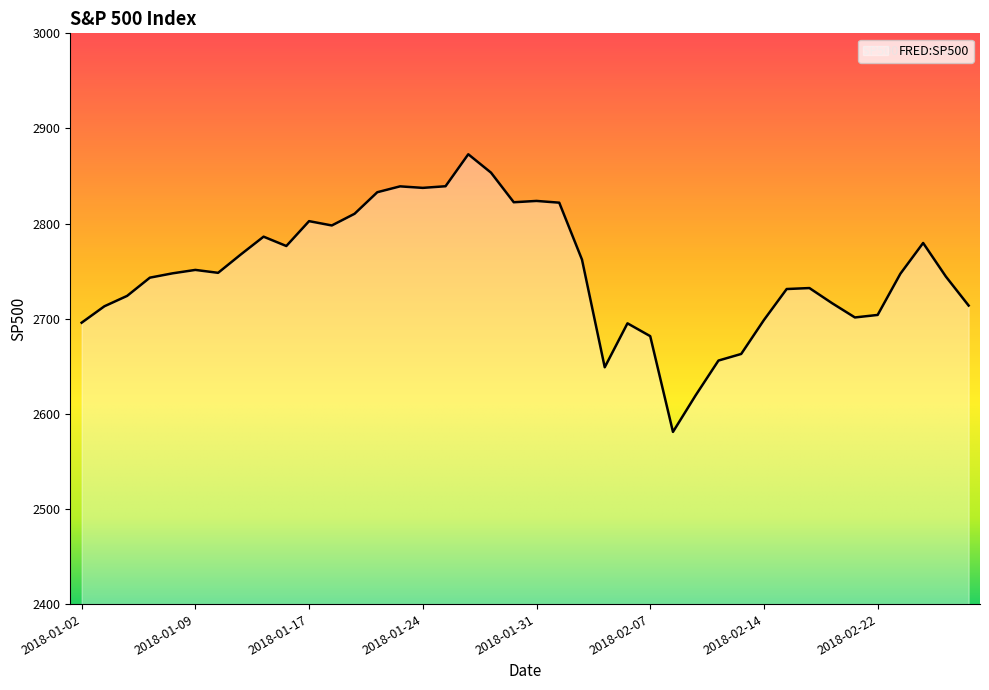

What is the minimum value shown in the chart?

2581.0